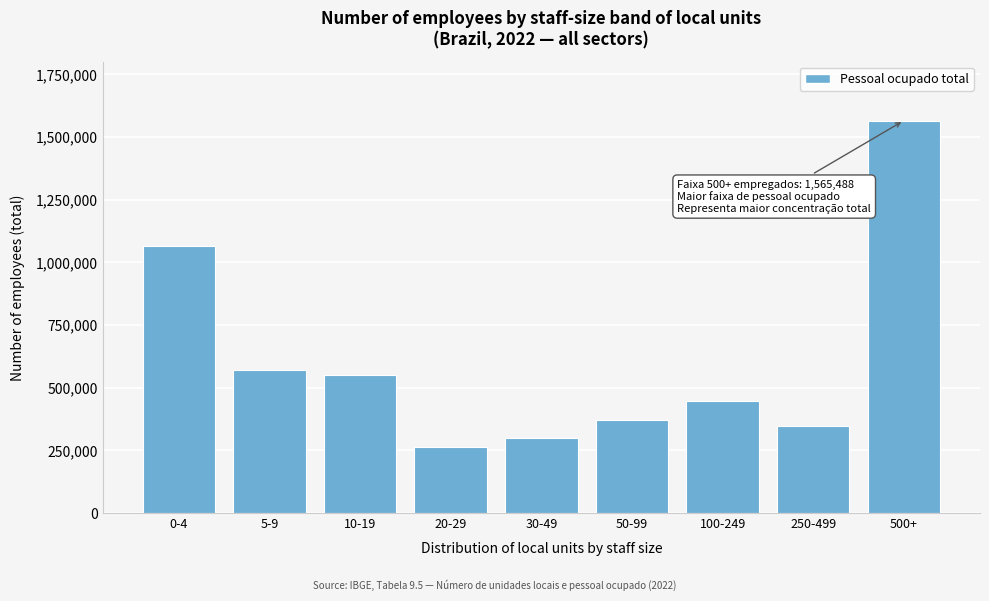

Reading right to left, extract all data points from this chart.

500+=1565488	250-499=345077	100-249=446161	50-99=370036	30-49=298649	20-29=261288	10-19=551979	5-9=568437	0-4=1065964